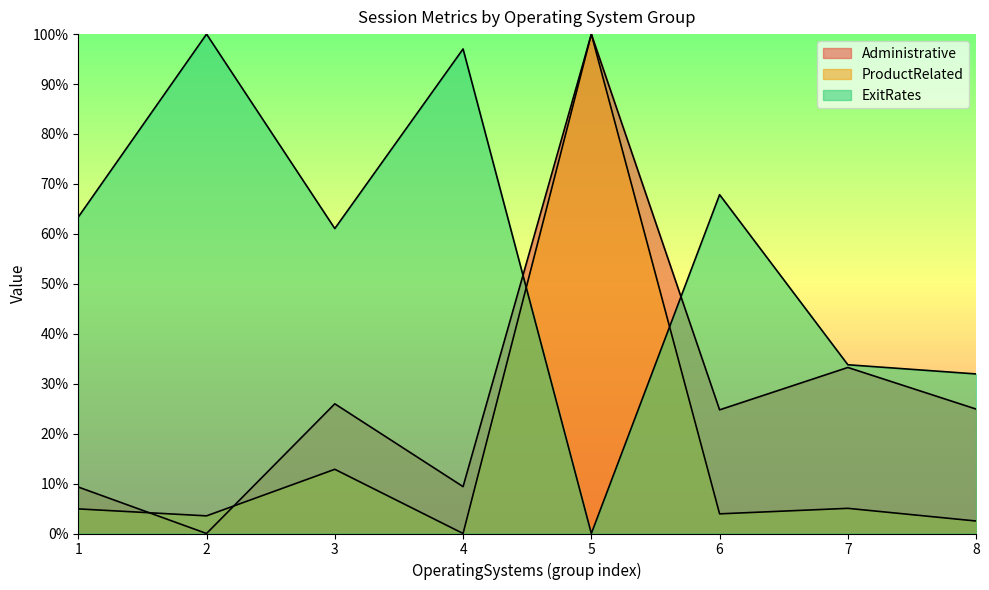

How many distinct data groups are displayed?

3